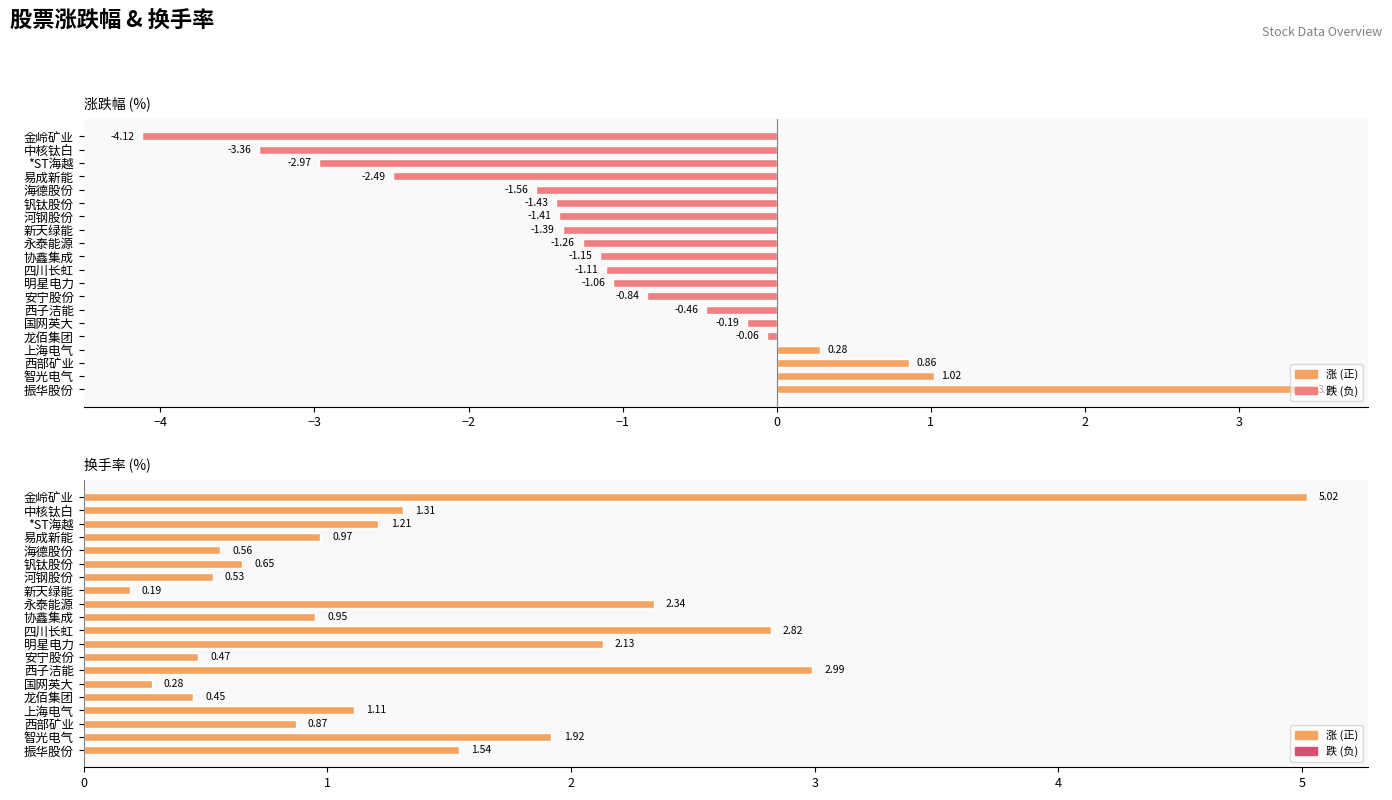

What is the sum of the 换手率 values at 新天绿能 and 四川长虹?

3.0